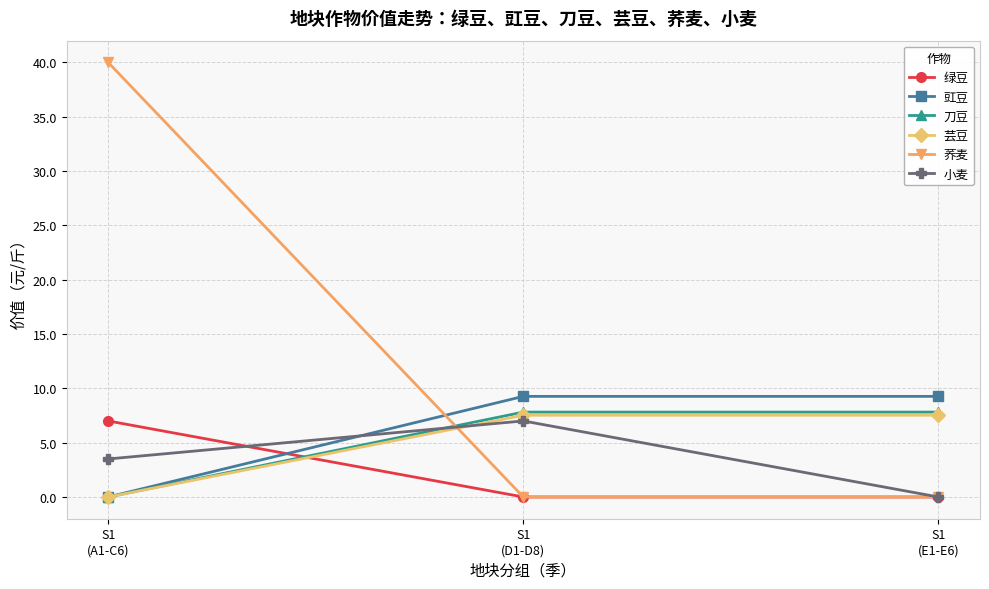

Where is 豇豆 nearest to the value 4?

S1
(A1-C6)